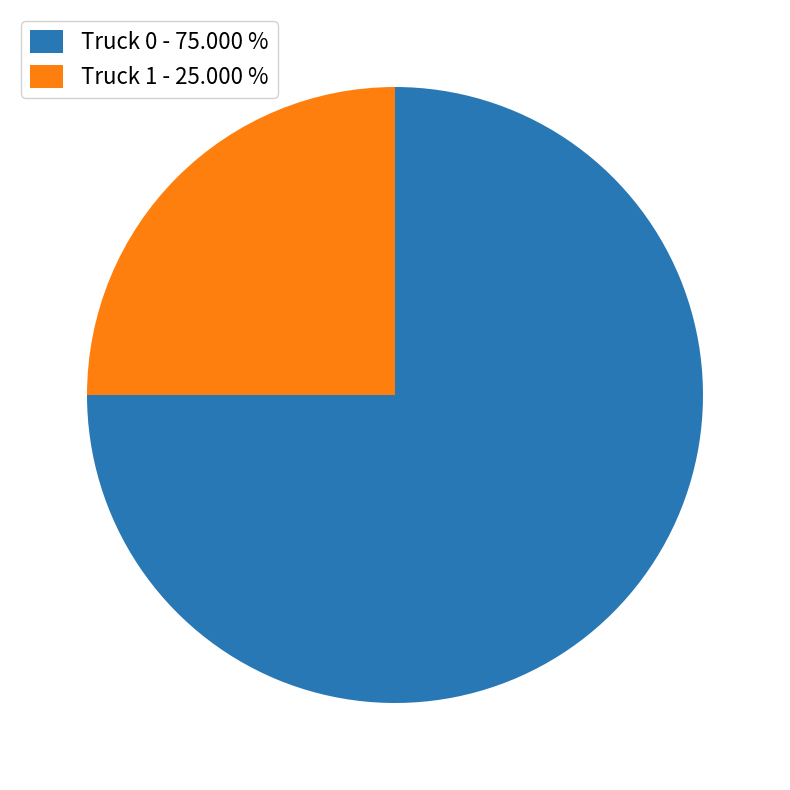

Is it true that Truck 0 is 80% of the pie?

False